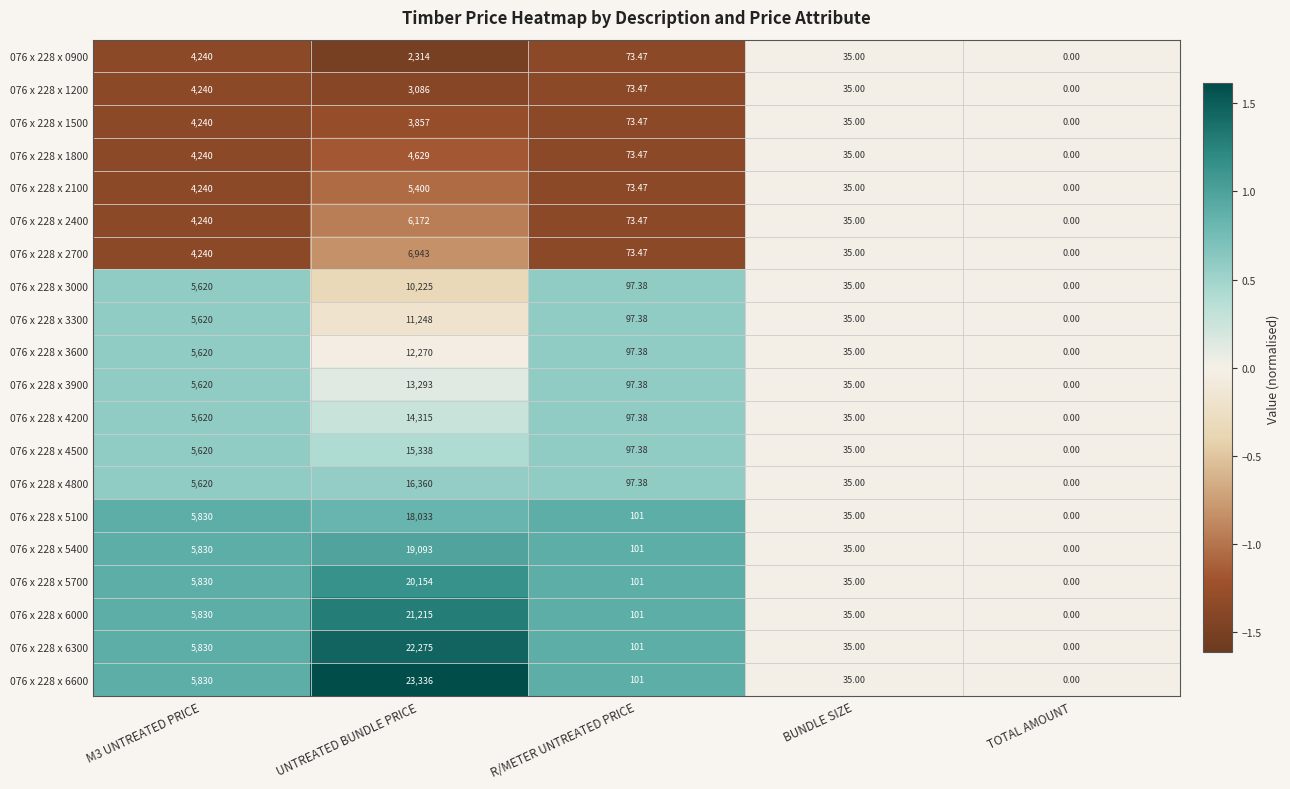

At which category is the sum across all series the highest?

UNTREATED BUNDLE PRICE